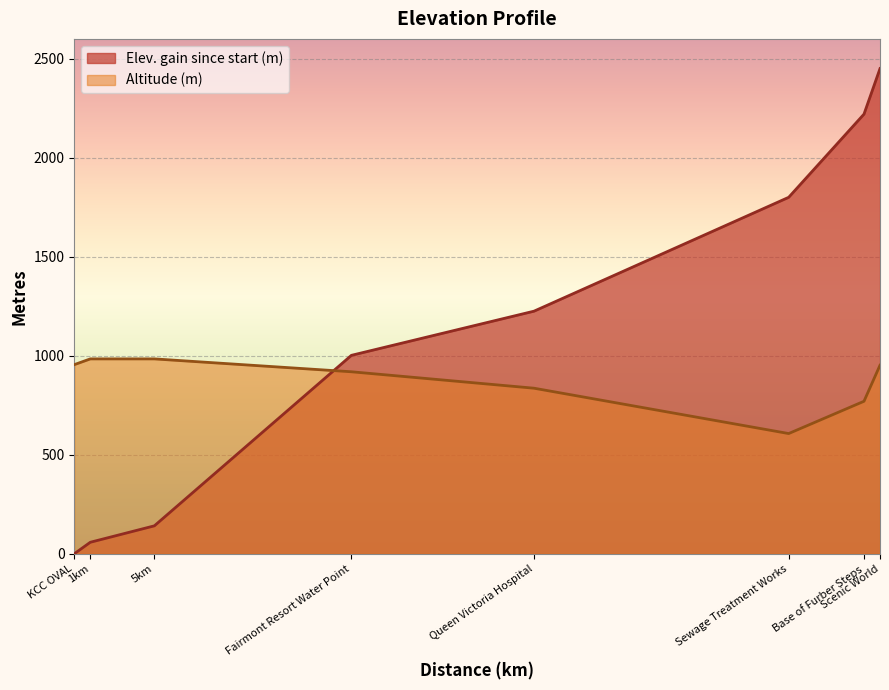

What are all the series names shown in the legend?

Elev. gain since start (m), Altitude (m)